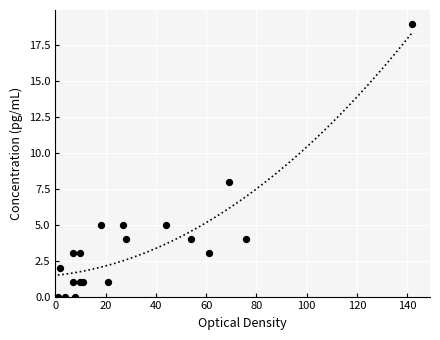

What Y value in the scatter plot is closest to 9?

8